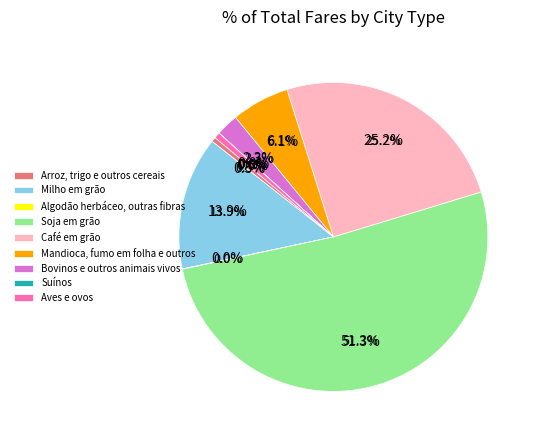

Do Cana-de-açúcar and Mandioca, fumo em folha e outros together represent more than half of the pie?

No